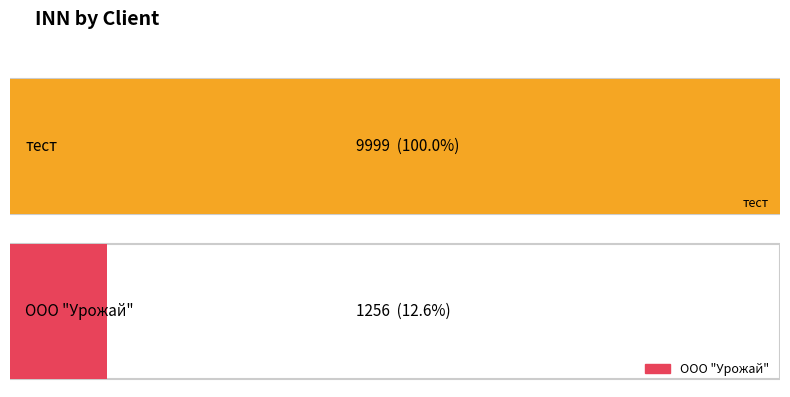

Rank the categories by value from lowest to highest.

ООО "Урожай", тест